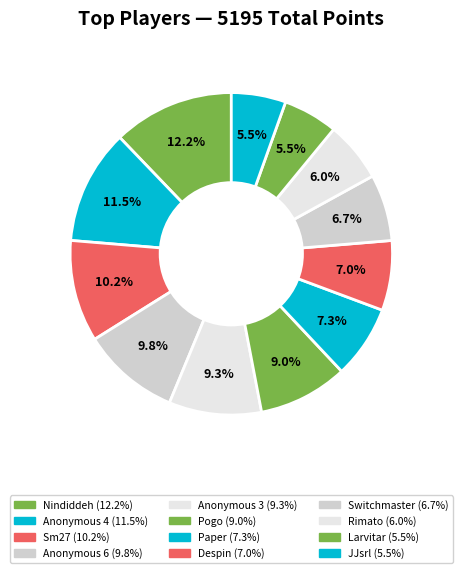

What percentage is NOT represented by Rimato?

94.0%